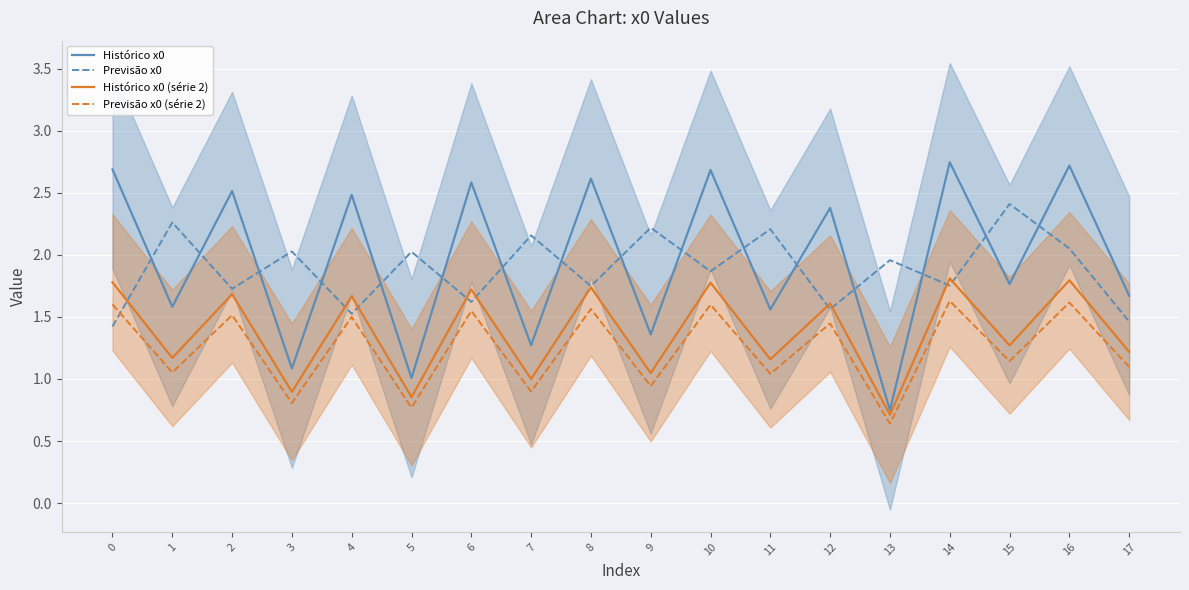

How many times do Previsão x0 and Histórico x0 cross each other?

16